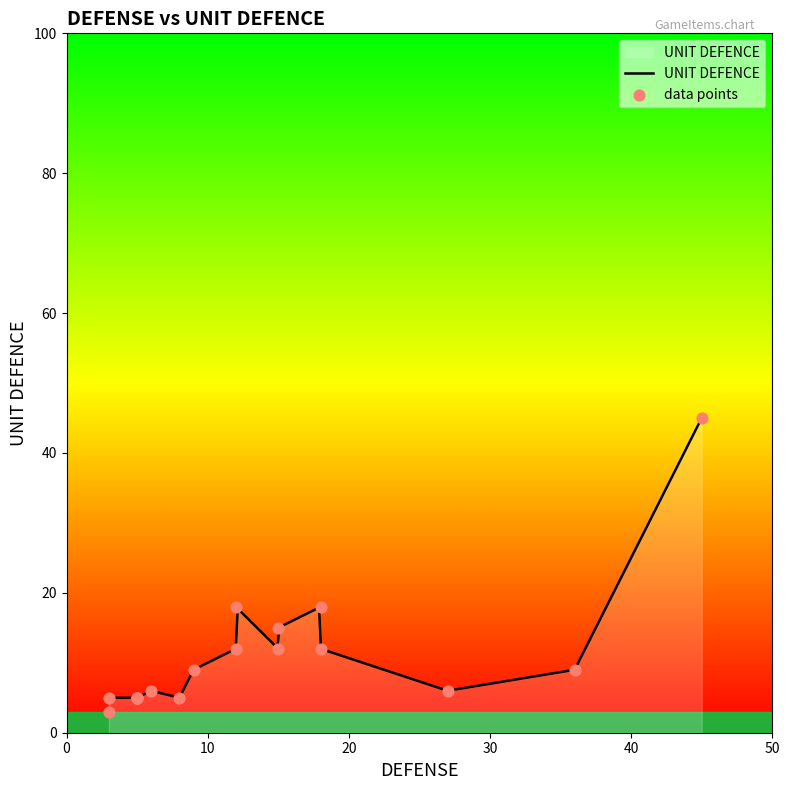

Which has a higher value, 12 or 27?

12